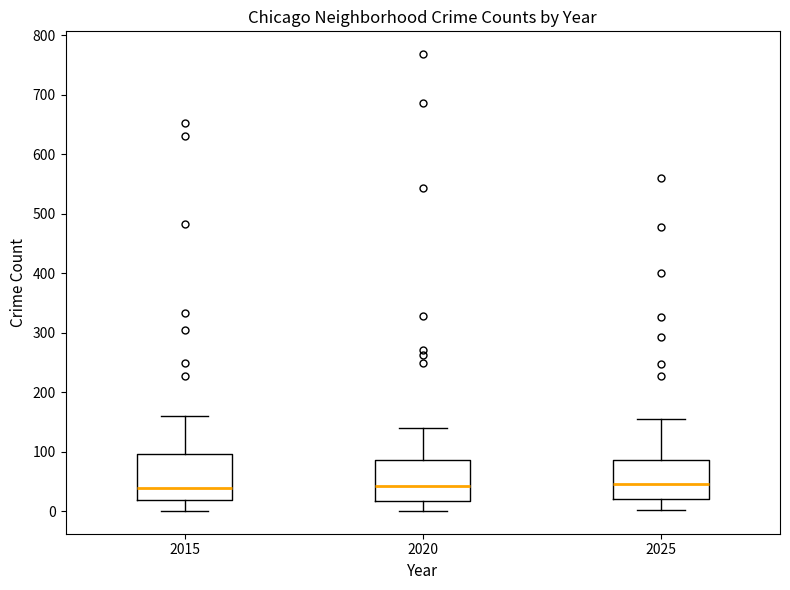

Reading left to right, transcribe this box plot: for each box, give where its median line is, the range the box spans, and where its two whiskers end, as read against the y-axis. The values are not printed on the chart, so give them approximately, as read against the axis.

2015: median 40, box 20 to 100, whiskers 0 to 160
2020: median 40, box 20 to 90, whiskers 0 to 140
2025: median 50, box 20 to 90, whiskers 0 to 160